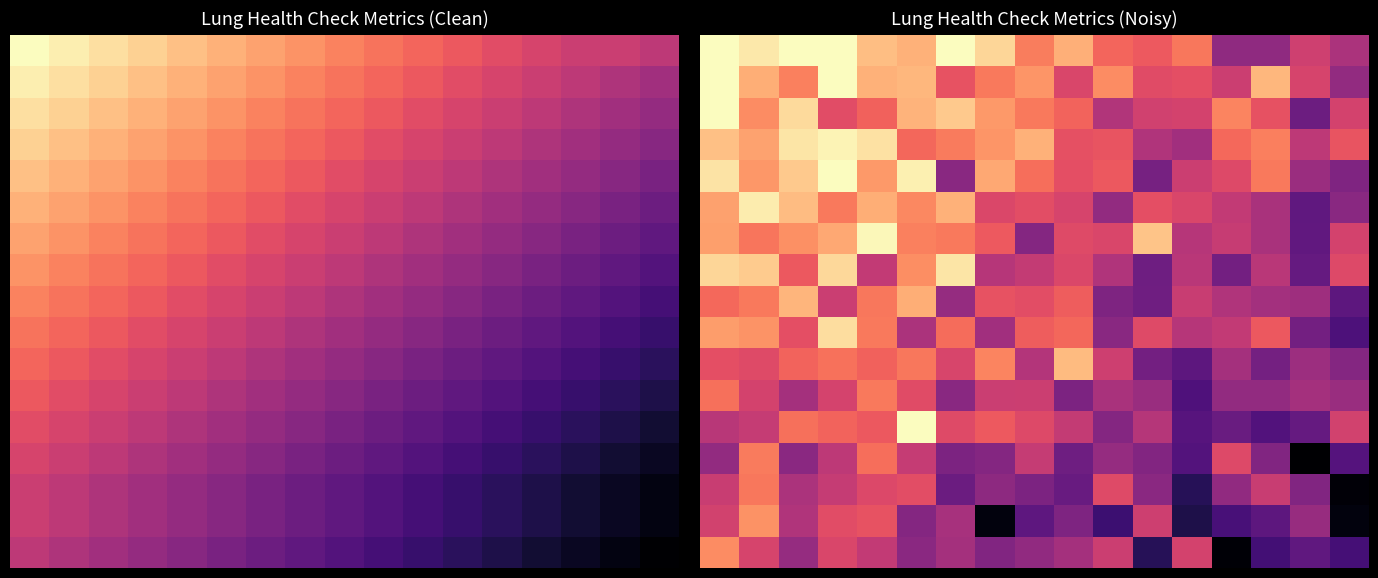

What is the total value across all series at 15?

1294.9